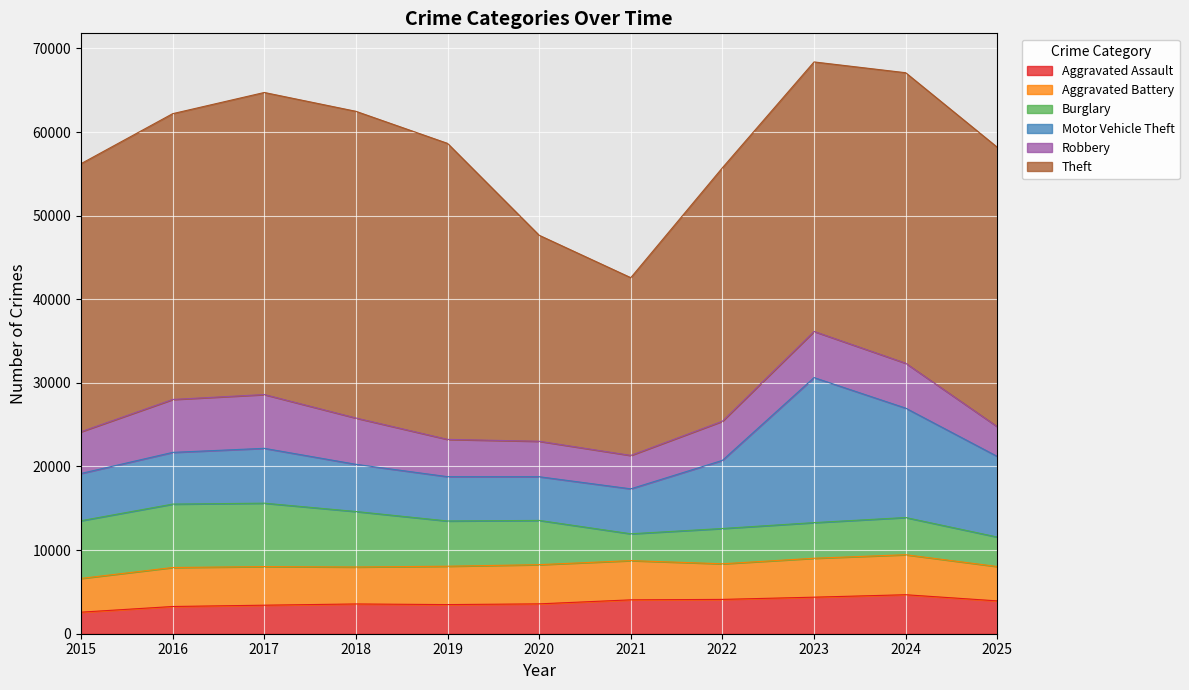

Where is the first local maximum for Robbery?

2017